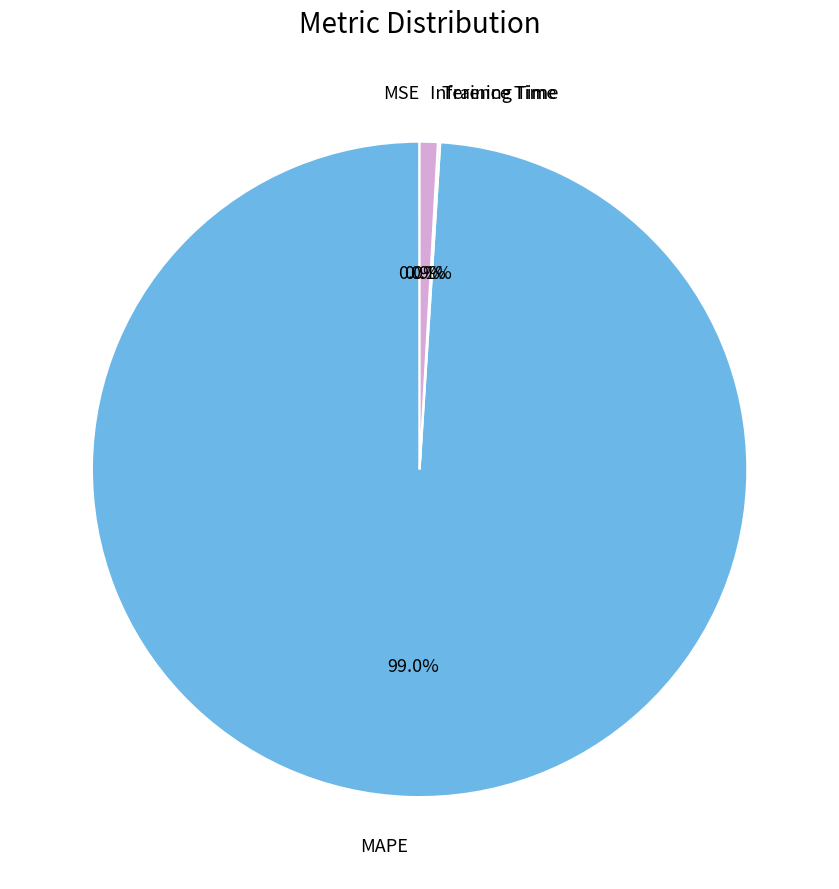

What is the largest slice in the pie chart?

MAPE